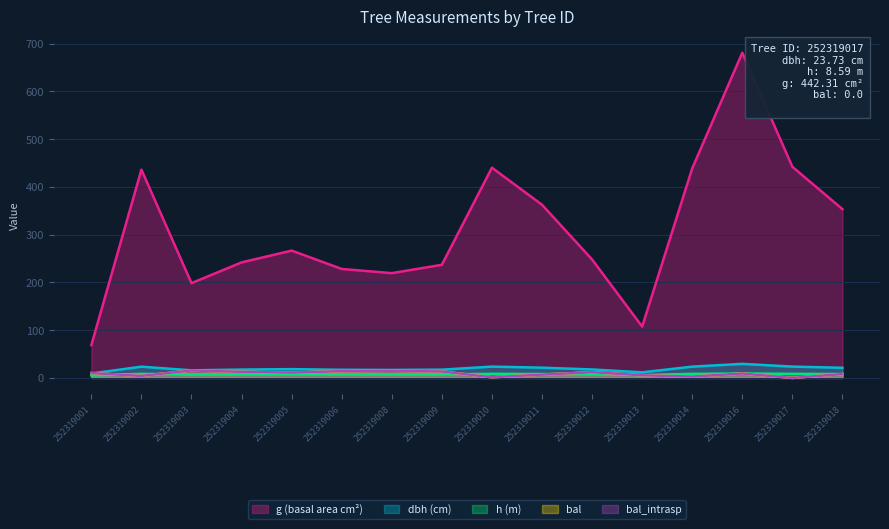

How many lines are shown in the chart?

5